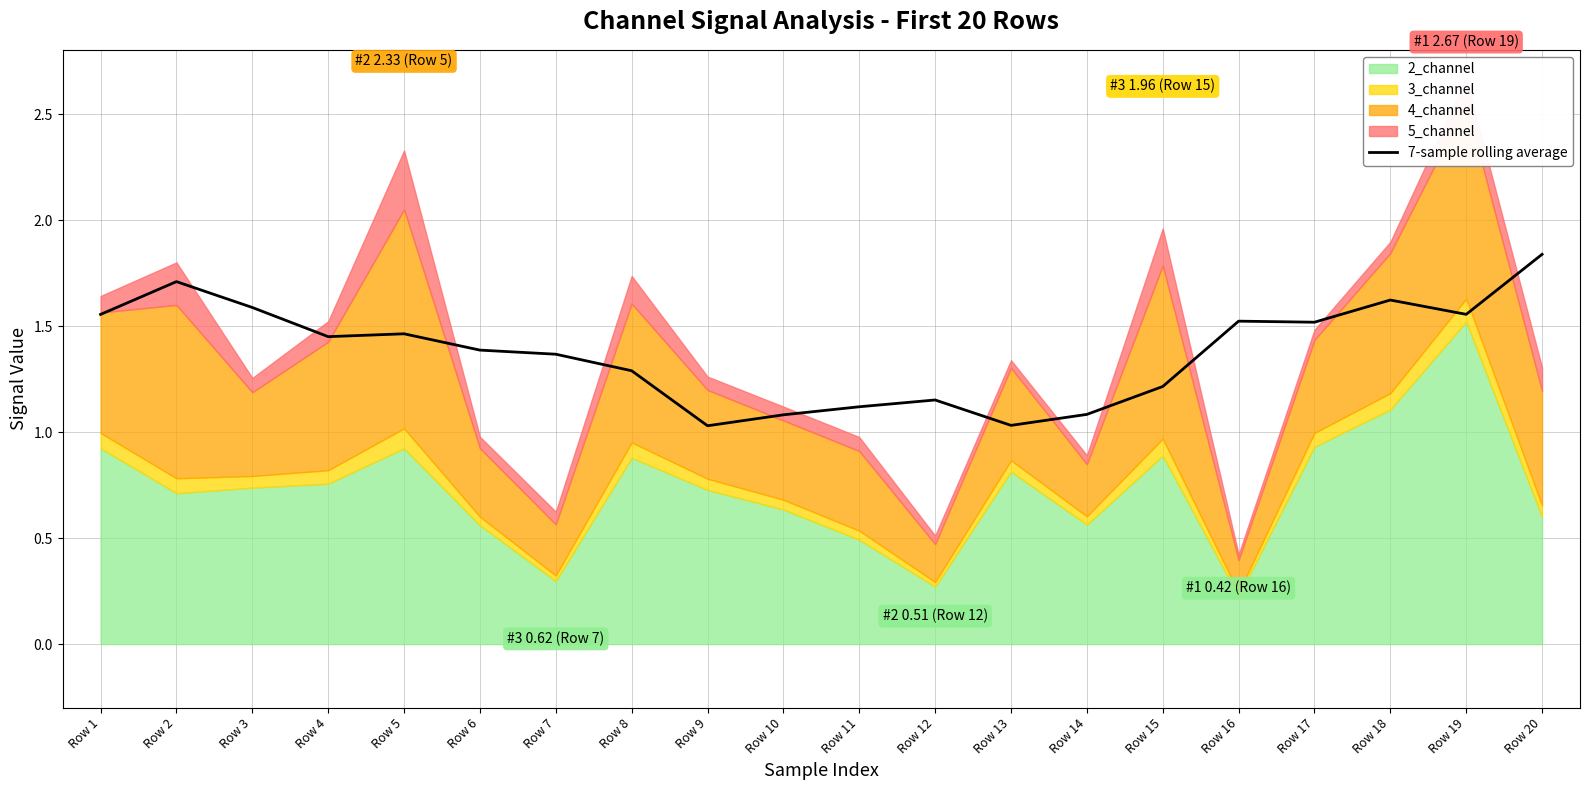

At which label is the value closest to 1?

Row 9